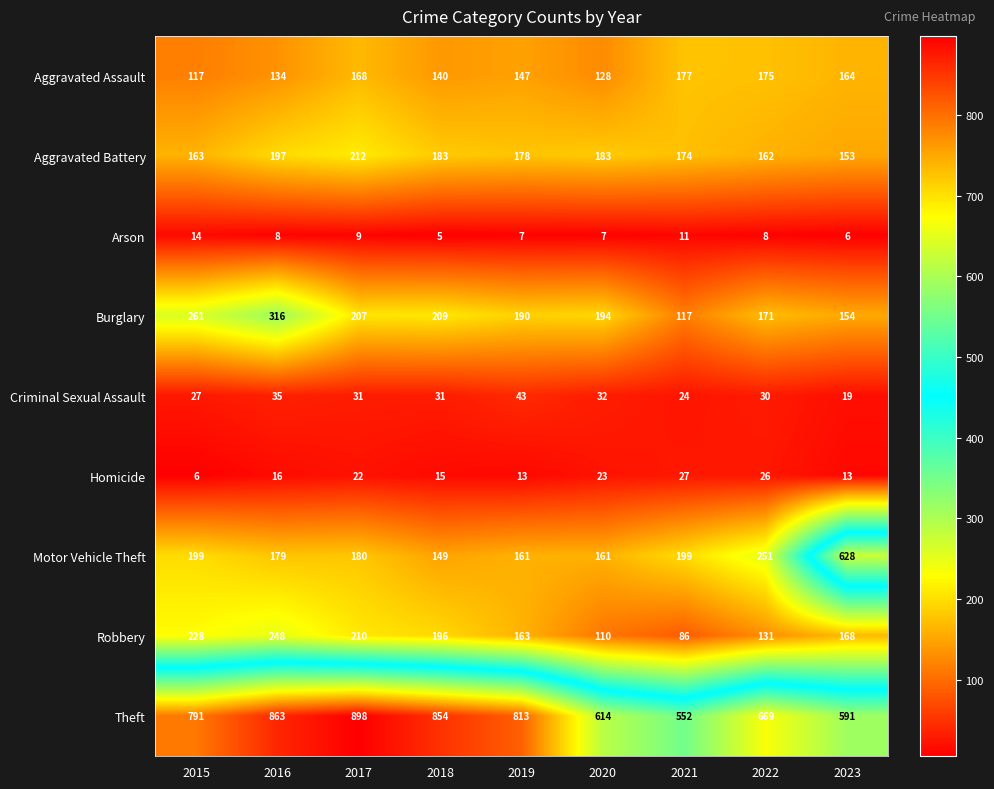

True or false: Aggravated Assault has a value of 290 at 2022.

False